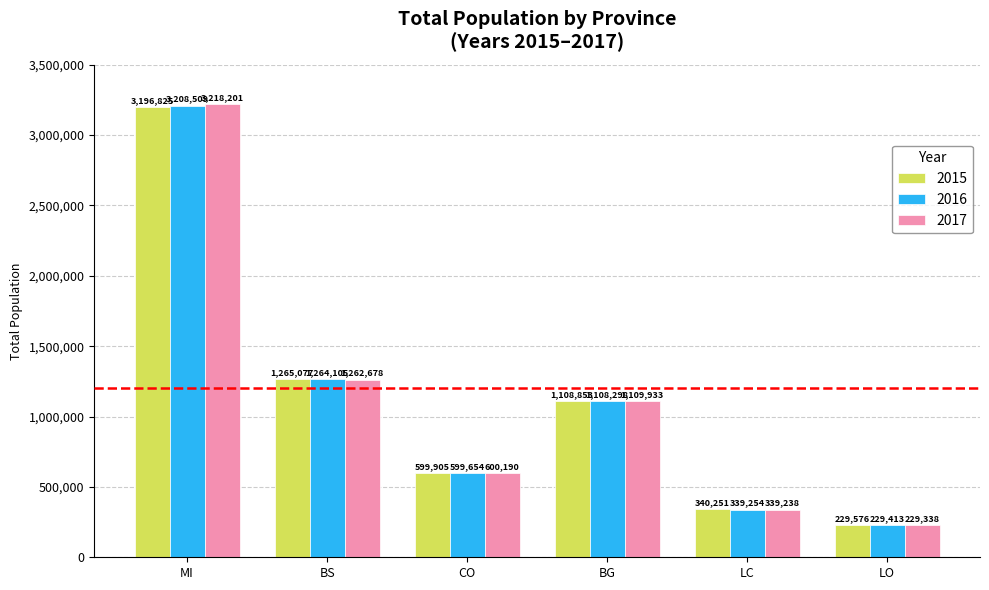

Which series has the largest total across all categories?

2017